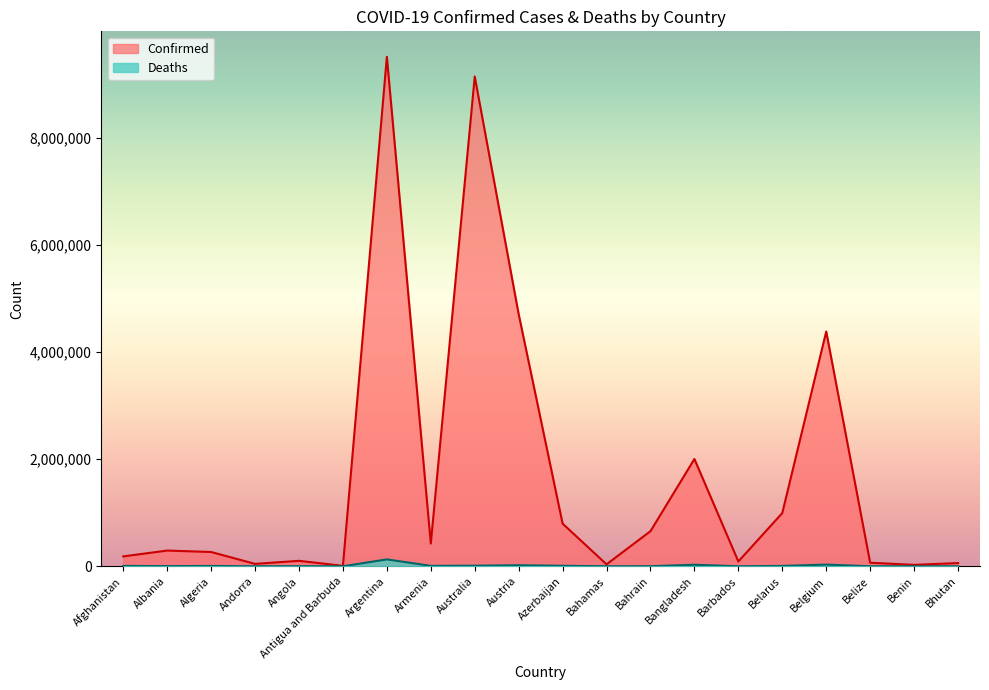

List the series in order of their peak value, highest first.

Confirmed, Deaths